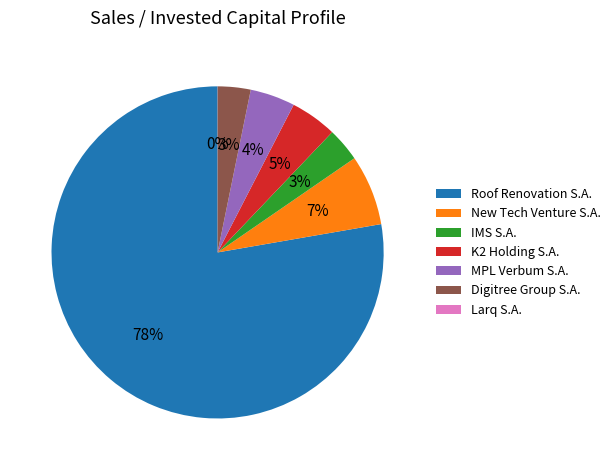

Does Roof Renovation S.A. account for over 50% of the chart?

Yes